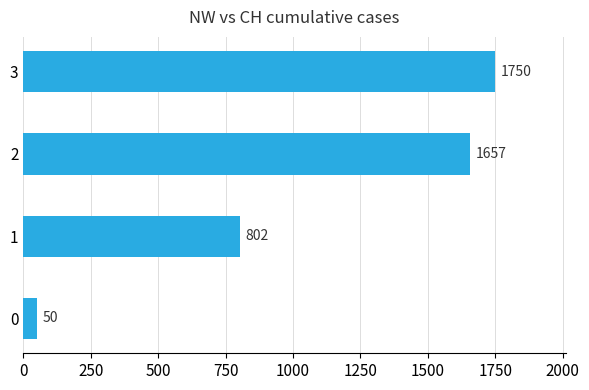

How many categories are shown in the chart?

4